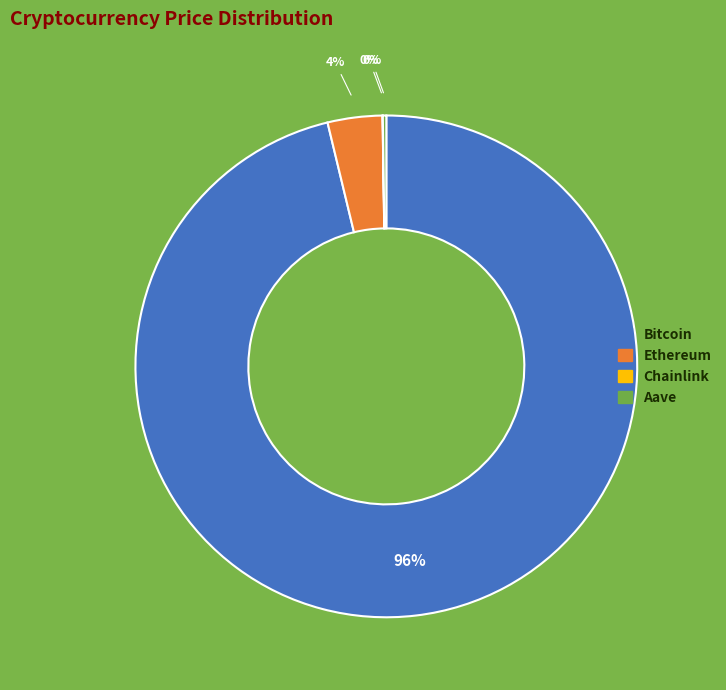

Is there a majority slice in this chart?

Yes